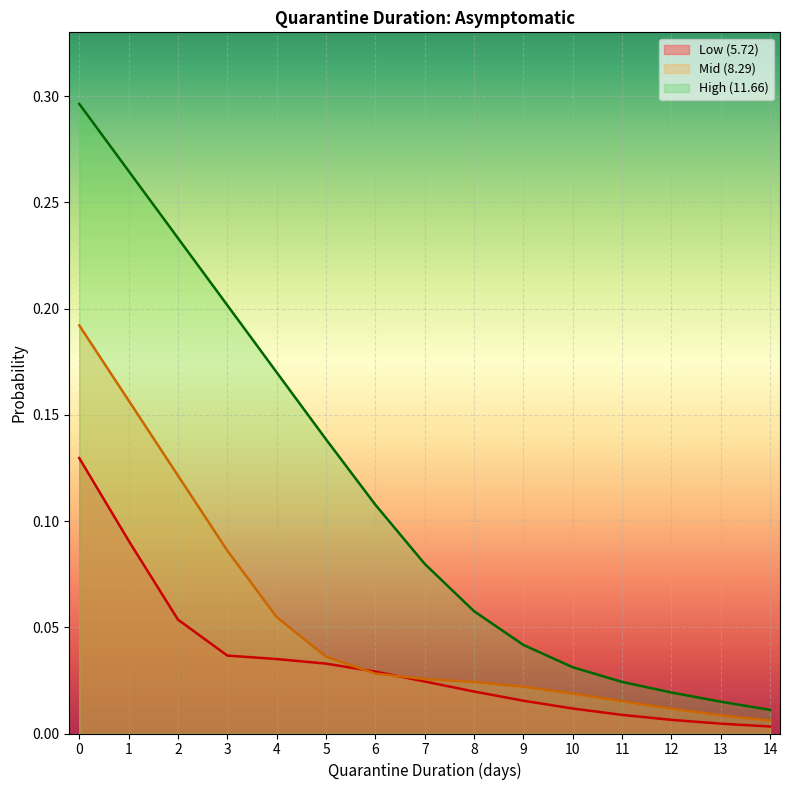

Count the number of categories in the chart.

15